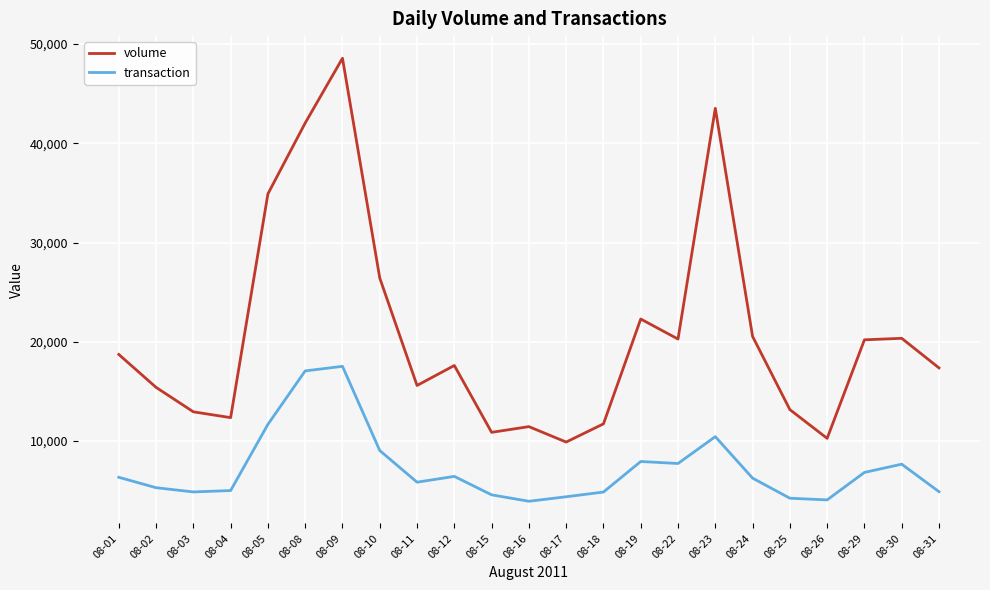

What is the total value across all series at 08-02?

20707.5